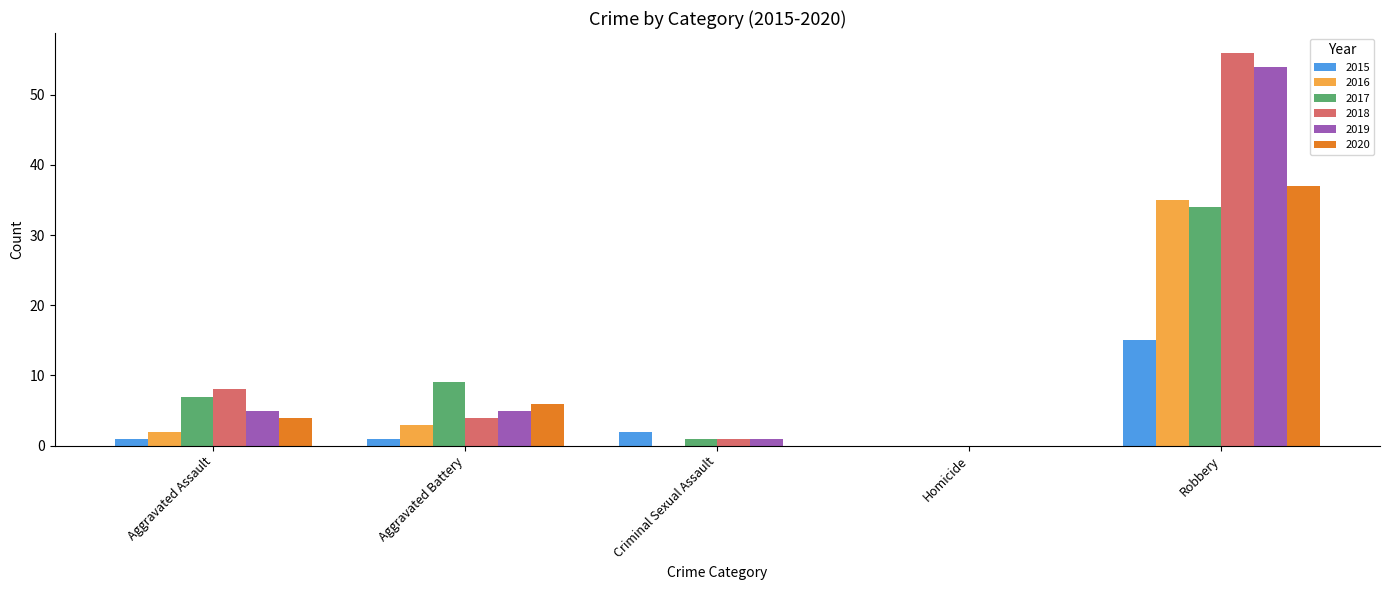

How many series are shown in this chart?

6